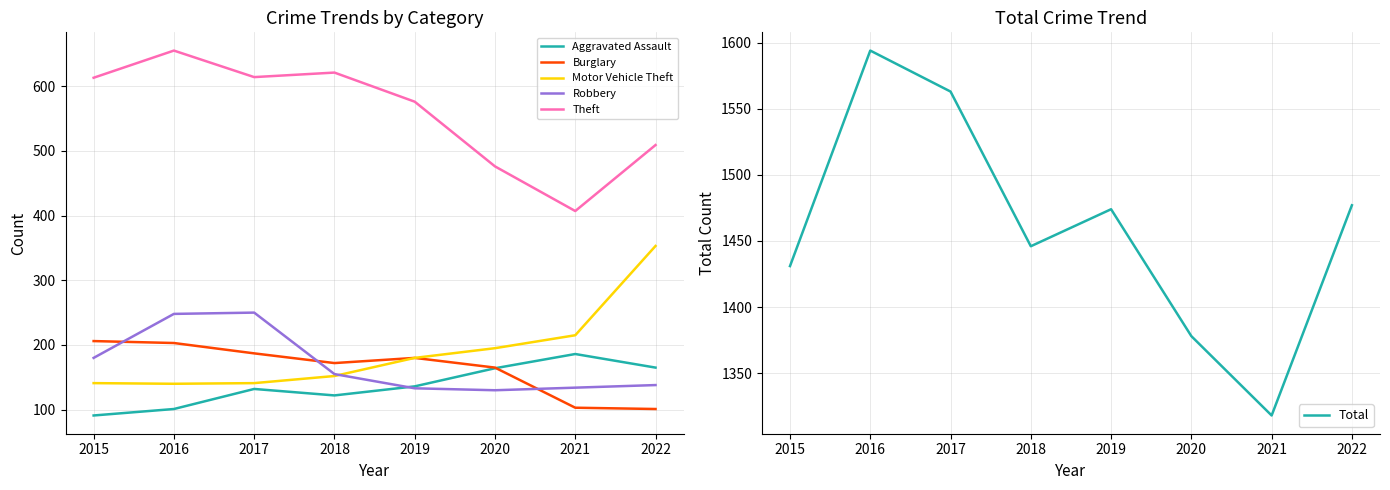

Where is the first local maximum for Aggravated Assault?

2017